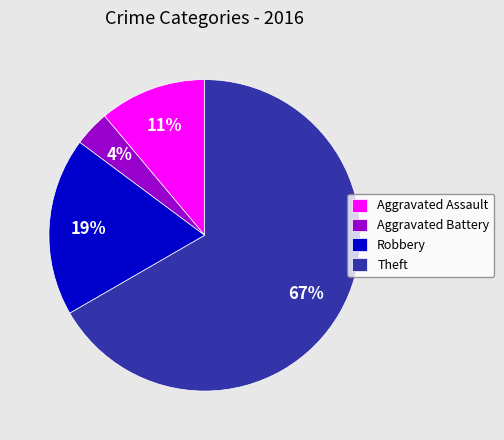

How many slices are in this pie chart?

4